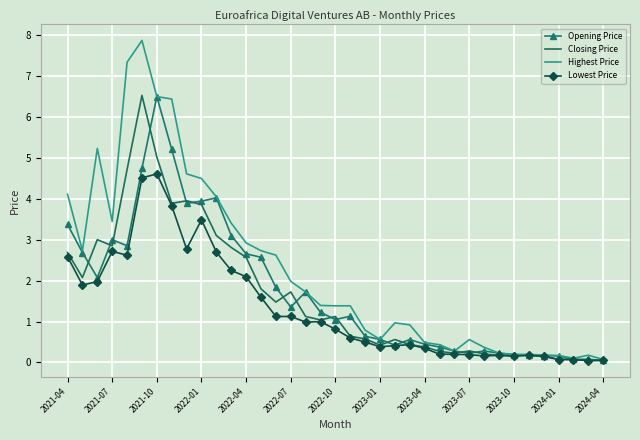

True or false: Closing Price has a value of 0.3 at 2023-07.

True